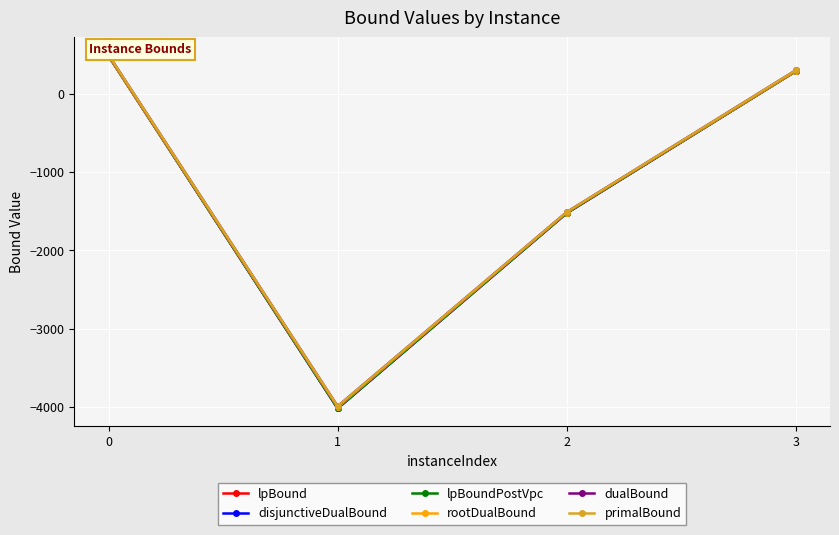

Which series has the largest range (max minus min)?

disjunctiveDualBound